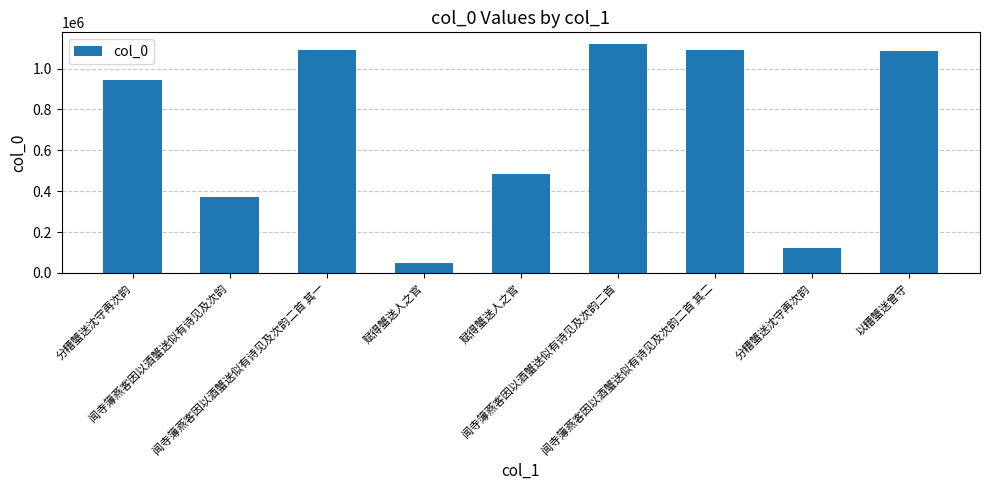

Count the number of data series in this chart.

1